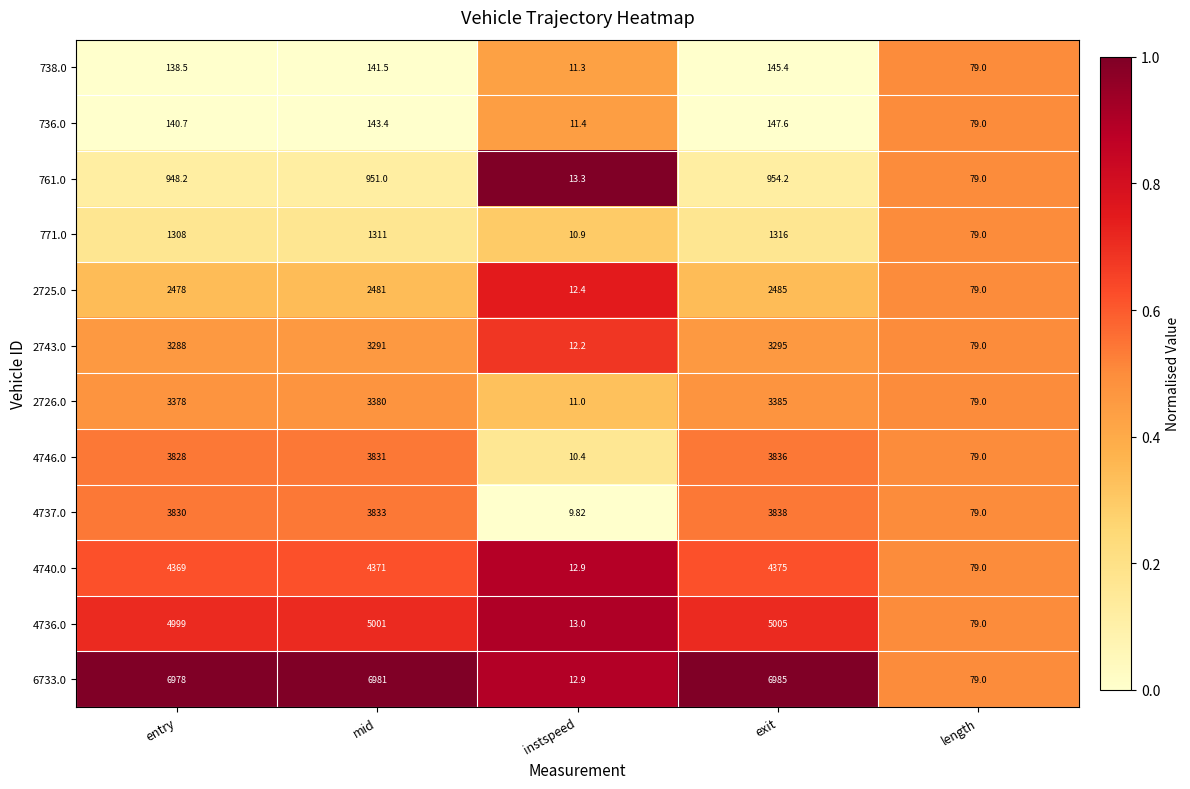

At which label does 738.0 reach its peak?

exit